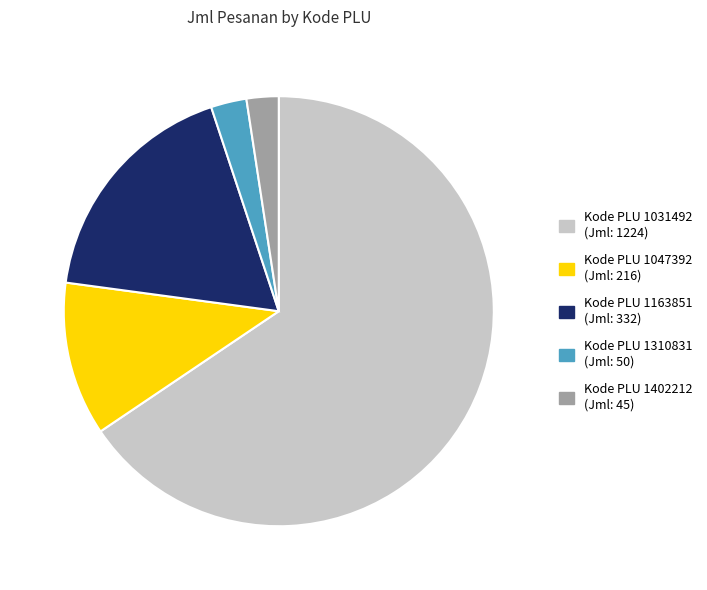

Is there any slice that represents more than half of the pie?

Yes